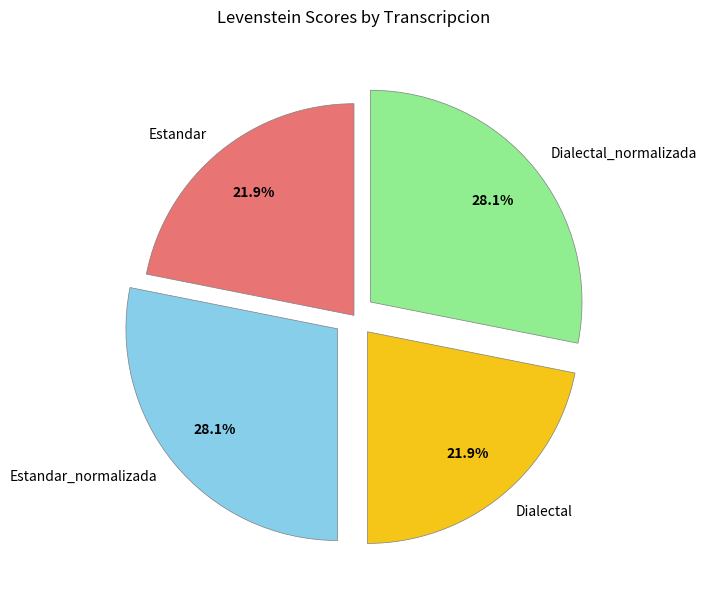

To the nearest percent, what percentage of the pie is Estandar?

22%